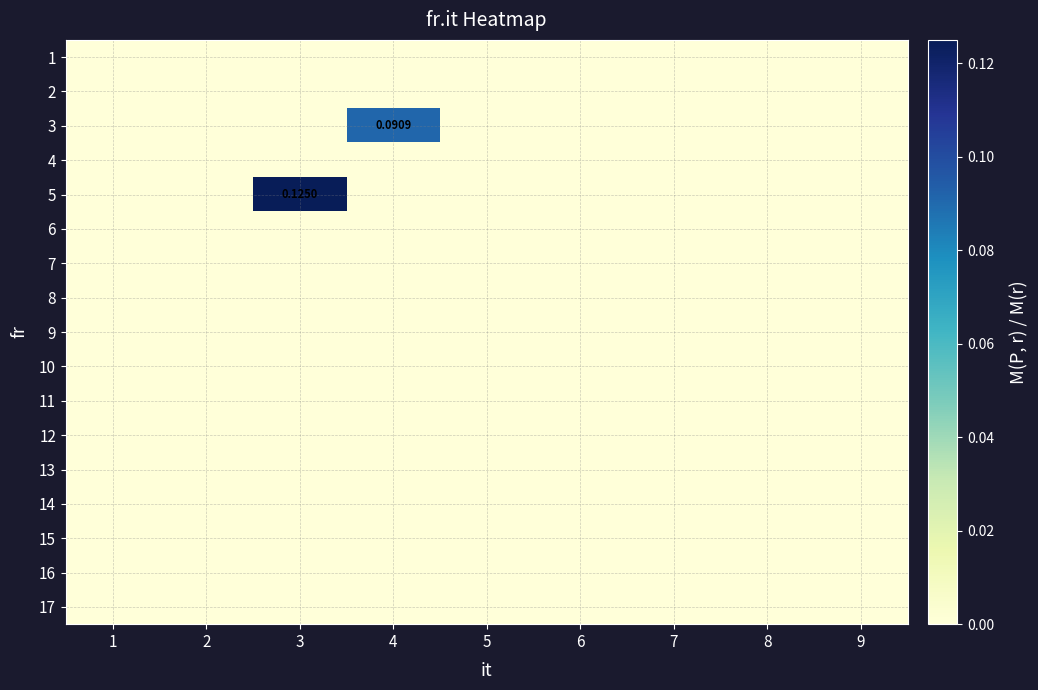

What is the maximum value shown in the chart?

0.1